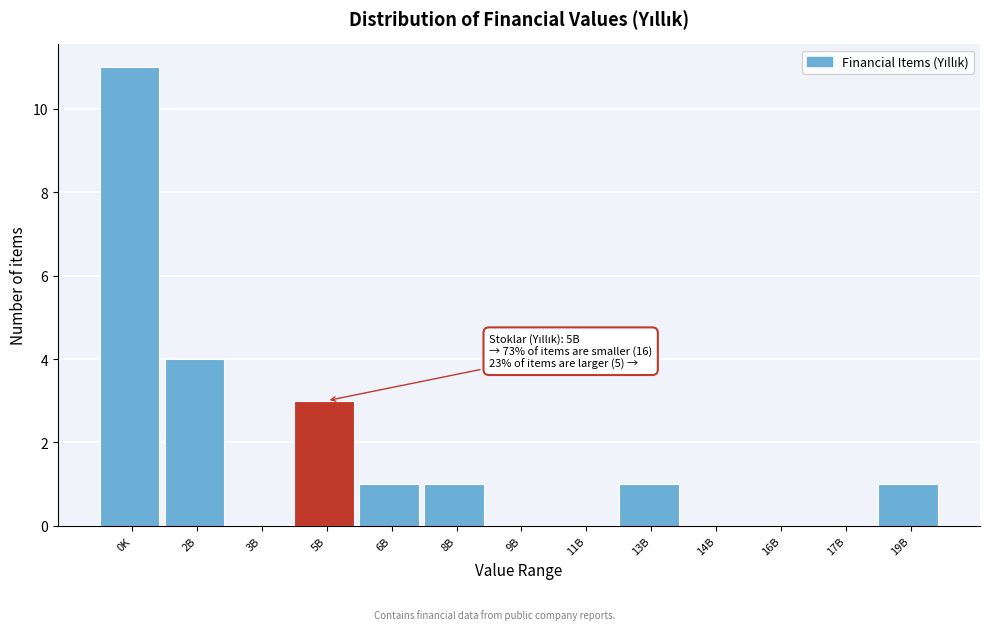

Reading right to left, extract all data points from this chart.

19B=1	17B=0	16B=0	14B=0	13B=1	11B=0	9B=0	8B=1	6B=1	5B=3	3B=0	2B=4	0K=11